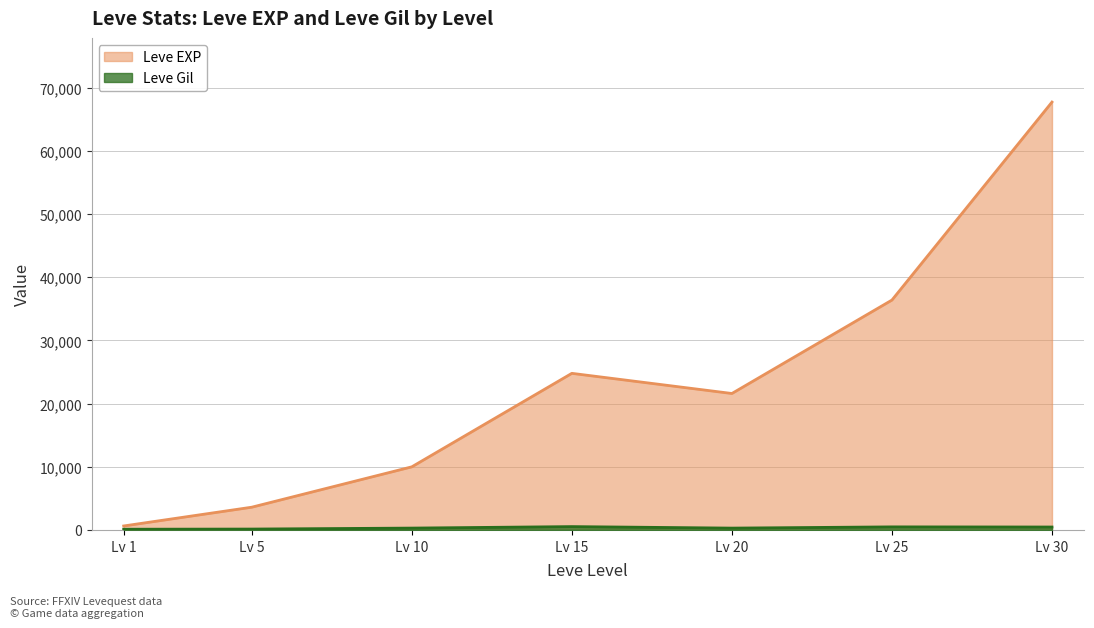

Which series changed the most between Lv 1 and Lv 25?

Leve EXP